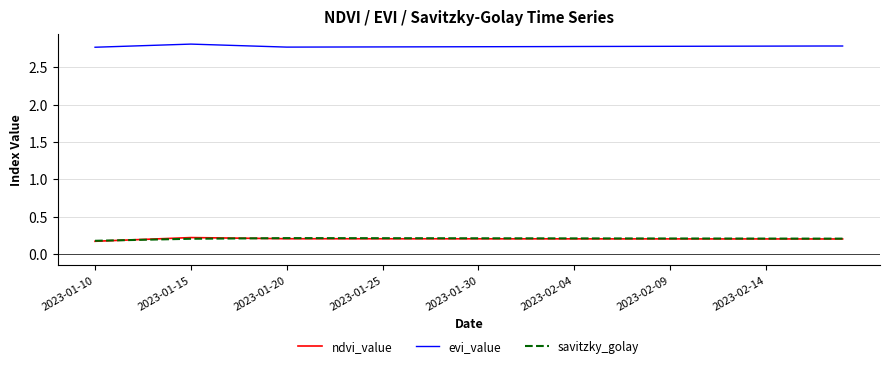

Which series has the largest total across all categories?

evi_value